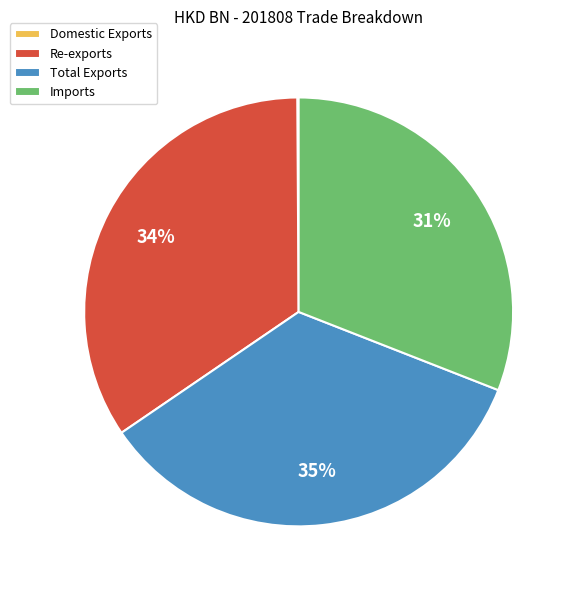

To the nearest percent, what is the average slice percentage?

25%